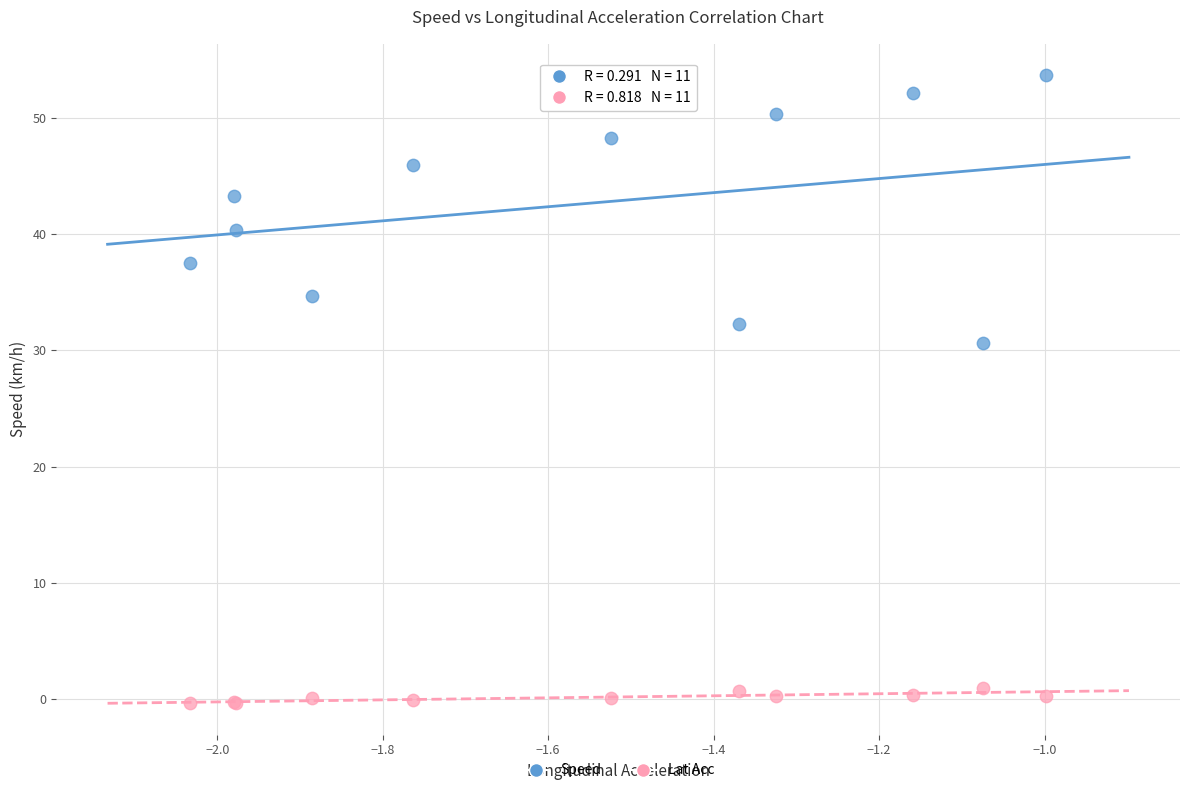

Which series reaches the minimum Y coordinate?

Lat Acc